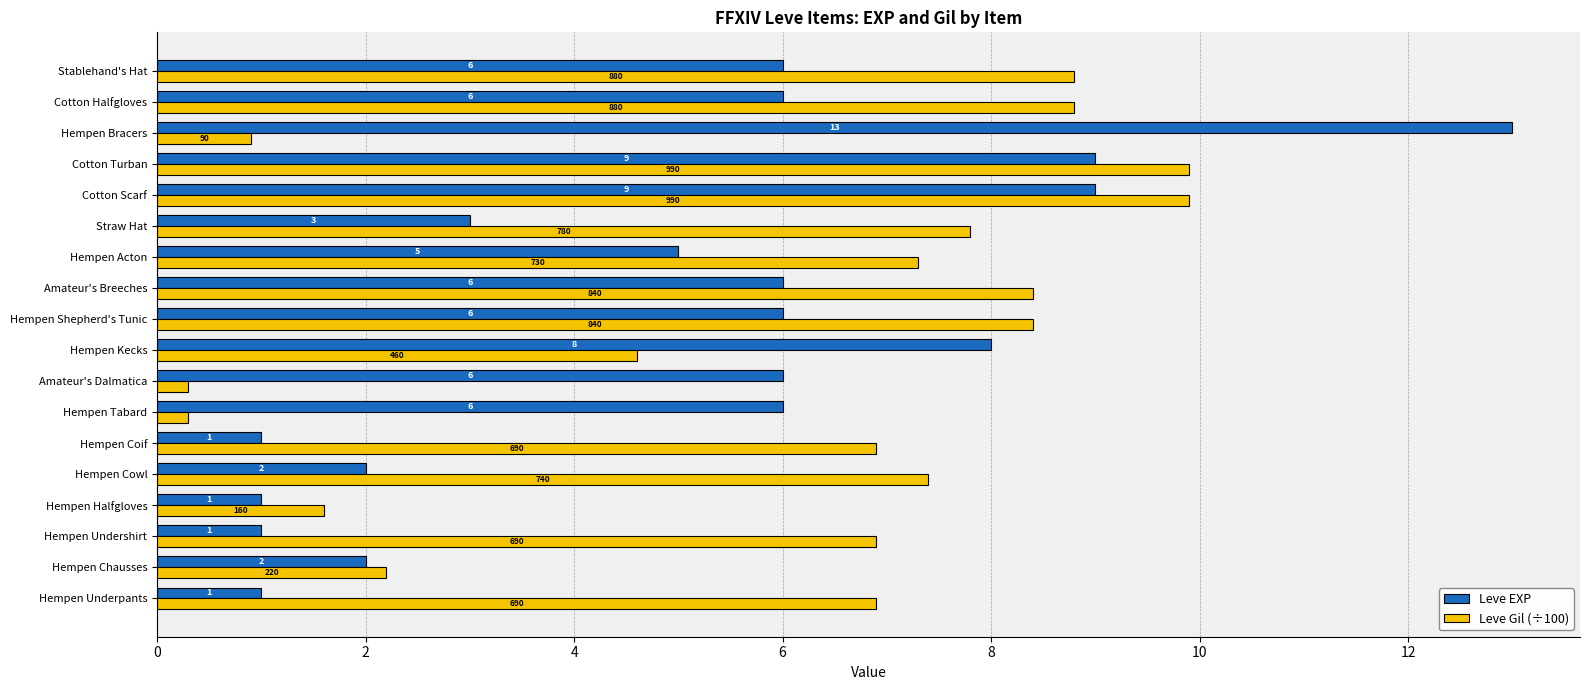

Count the number of data series in this chart.

2